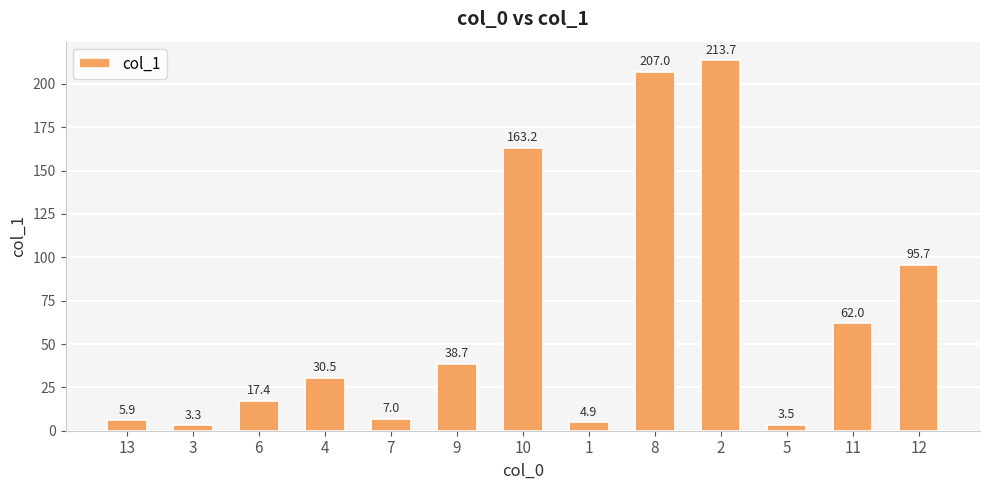

What is the change in value from 6 to 2?

+196.3